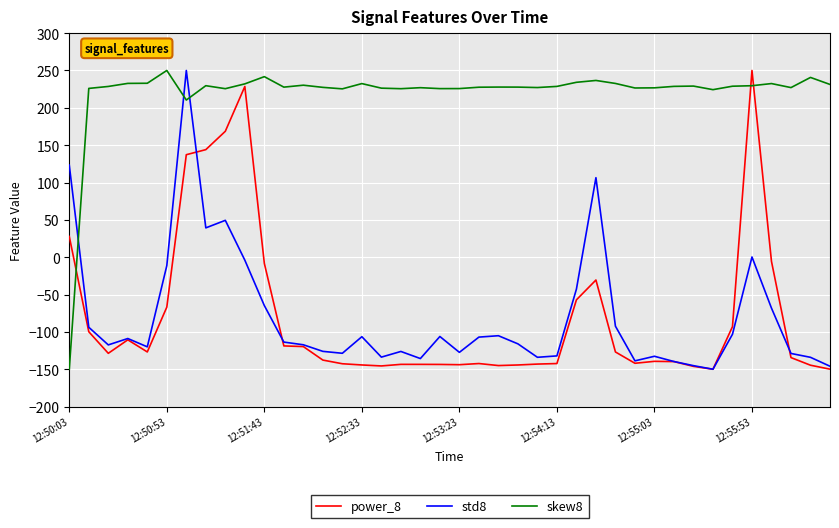

Which series has the largest total across all categories?

skew8